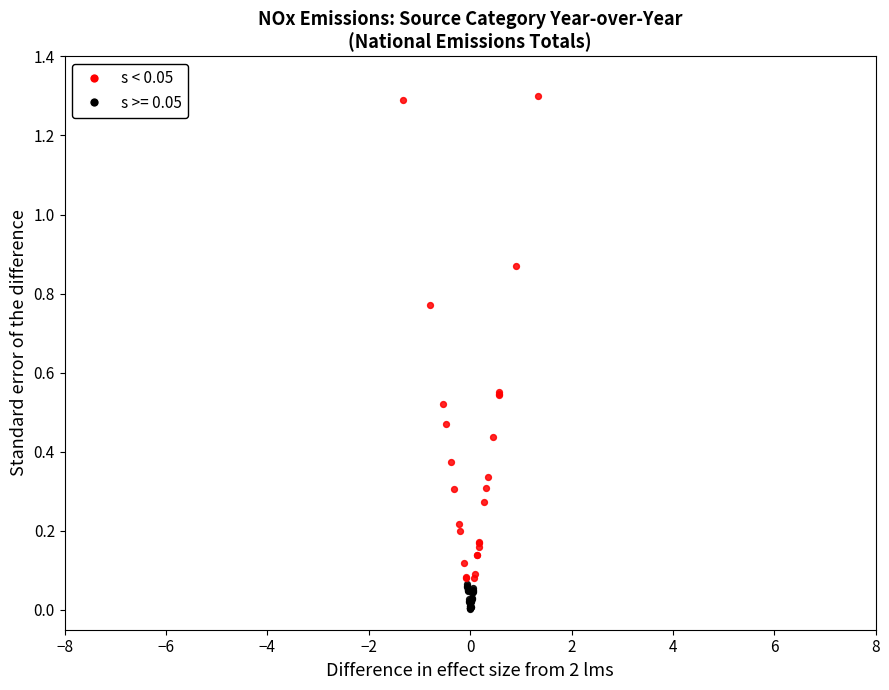

Which series contains the highest Y value?

s < 0.05